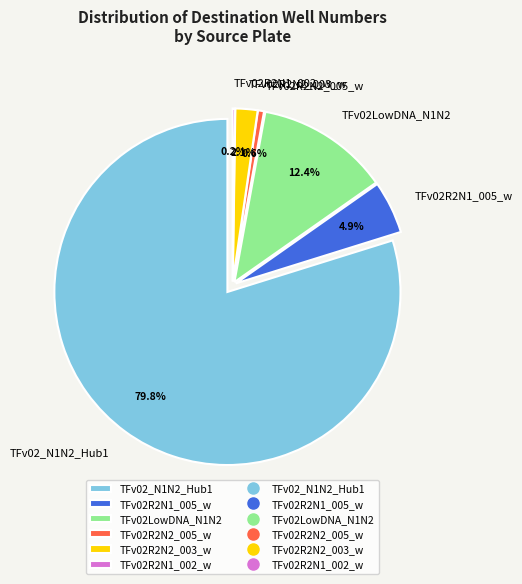

Combined, what portion of the pie is TFv02R2N2_003_w and TFv02_N1N2_Hub1?

81.9%